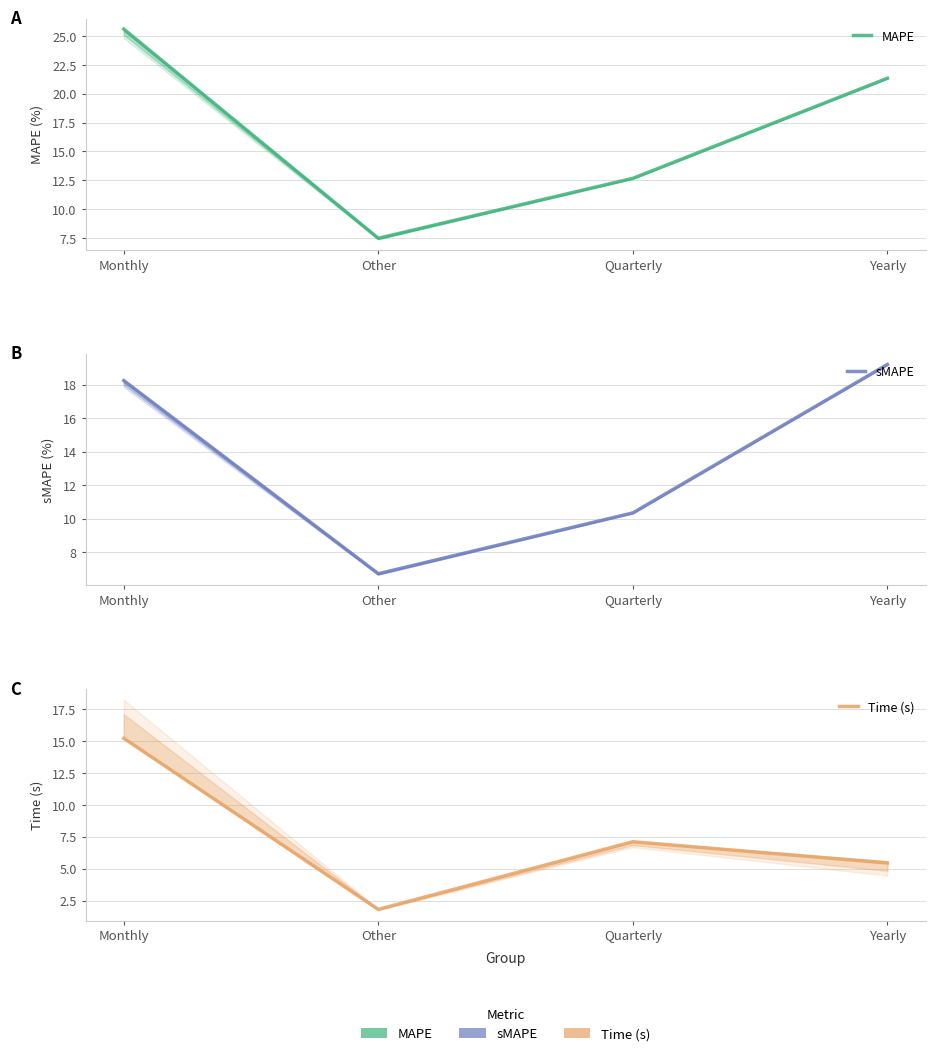

Rank the categories by sMAPE value from lowest to highest.

Other, Quarterly, Monthly, Yearly